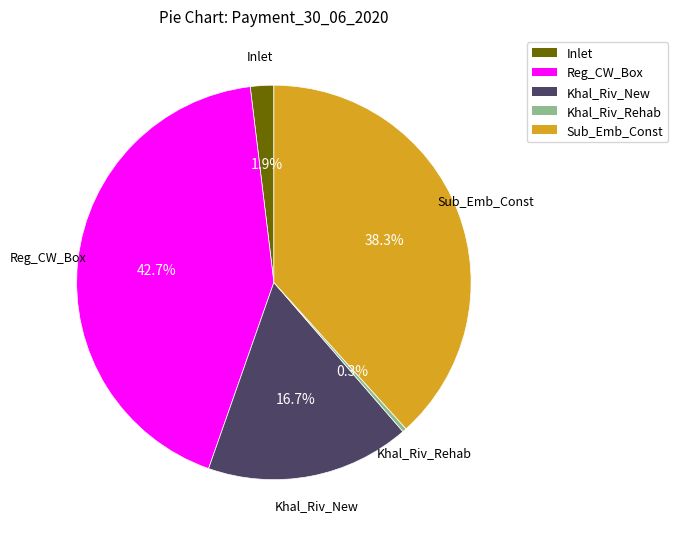

Is Sub_Emb_Const the majority of the pie?

No